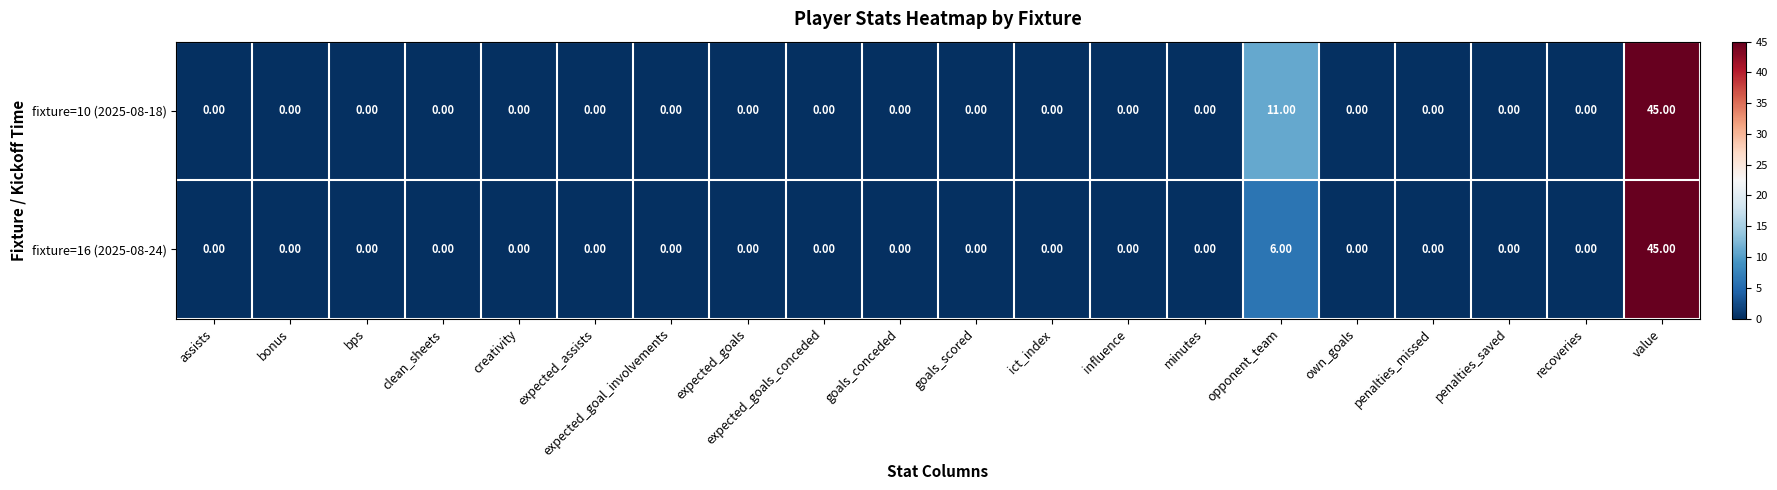

At which label is fixture=16 (2025-08-24) closest to 22?

opponent_team